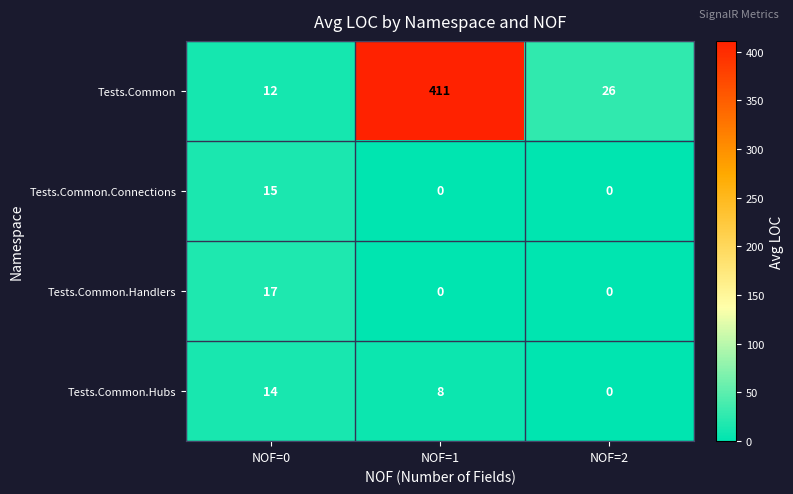

The value of Tests.Common at NOF=0 is 3. True or false?

False